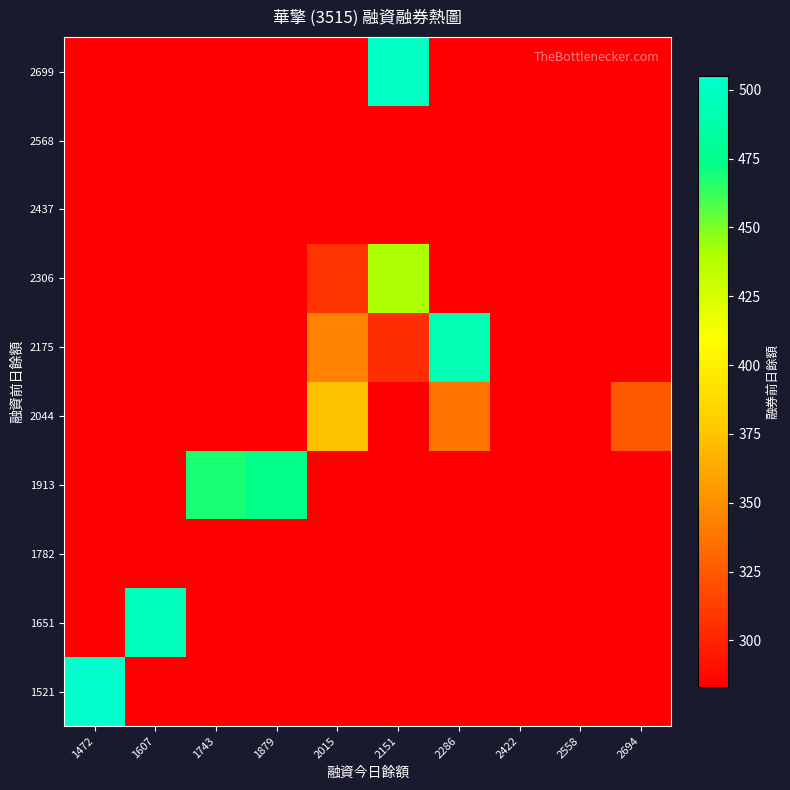

Reading right to left, extract all data points from this chart.

1521: 2694=283.0	2558=283.0	2422=283.0	2286=283.0	2151=283.0	2015=283.0	1879=283.0	1743=283.0	1607=283.0	1472=505.0
1651: 2694=283.0	2558=283.0	2422=283.0	2286=283.0	2151=283.0	2015=283.0	1879=283.0	1743=283.0	1607=496.7	1472=283.0
1782: 2694=283.0	2558=283.0	2422=283.0	2286=283.0	2151=283.0	2015=283.0	1879=283.0	1743=283.0	1607=283.0	1472=283.0
1913: 2694=283.0	2558=283.0	2422=283.0	2286=283.0	2151=283.0	2015=283.0	1879=473.0	1743=468.0	1607=283.0	1472=283.0
2044: 2694=325.0	2558=283.0	2422=283.0	2286=338.0	2151=283.0	2015=373.8	1879=283.0	1743=283.0	1607=283.0	1472=283.0
2175: 2694=283.0	2558=283.0	2422=283.0	2286=494.0	2151=305.0	2015=344.5	1879=283.0	1743=283.0	1607=283.0	1472=283.0
2306: 2694=283.0	2558=283.0	2422=283.0	2286=283.0	2151=440.0	2015=308.0	1879=283.0	1743=283.0	1607=283.0	1472=283.0
2437: 2694=283.0	2558=283.0	2422=283.0	2286=283.0	2151=283.0	2015=283.0	1879=283.0	1743=283.0	1607=283.0	1472=283.0
2568: 2694=283.0	2558=283.0	2422=283.0	2286=283.0	2151=283.0	2015=283.0	1879=283.0	1743=283.0	1607=283.0	1472=283.0
2699: 2694=283.0	2558=283.0	2422=283.0	2286=283.0	2151=500.0	2015=283.0	1879=283.0	1743=283.0	1607=283.0	1472=283.0